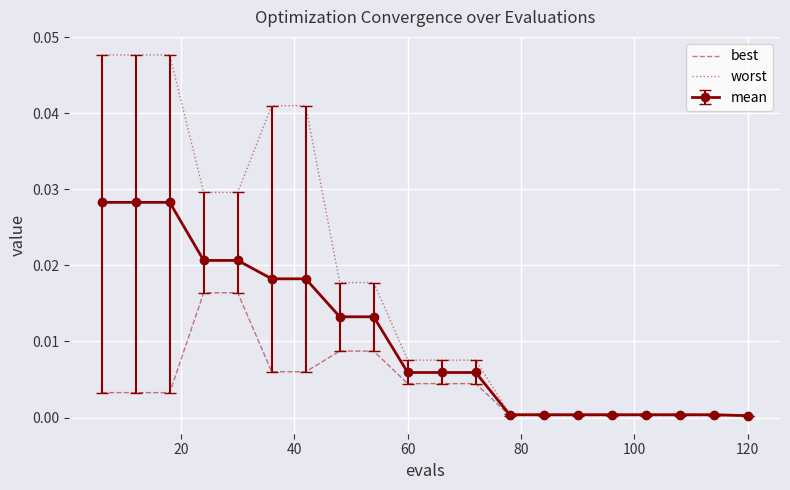

Rank the series by their average value, from lowest to highest.

best, mean, worst